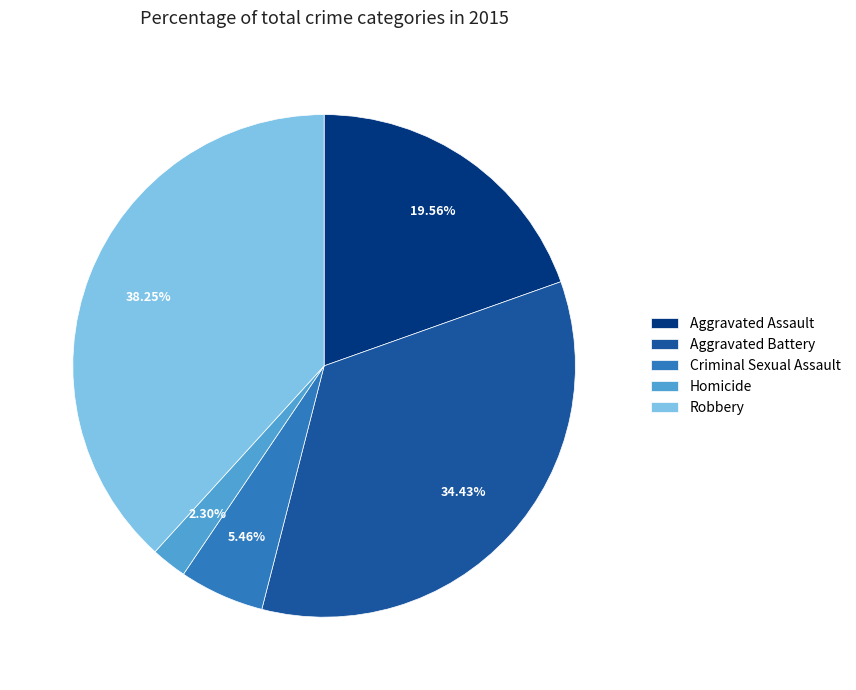

Is it true that Aggravated Battery is 29% of the pie?

False